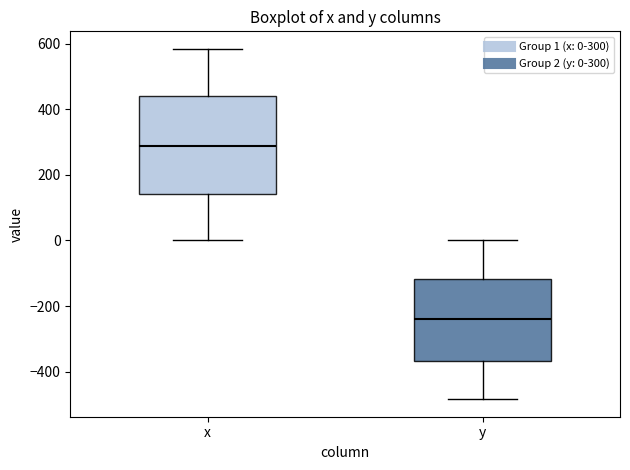

Which box has the lowest median line?

y